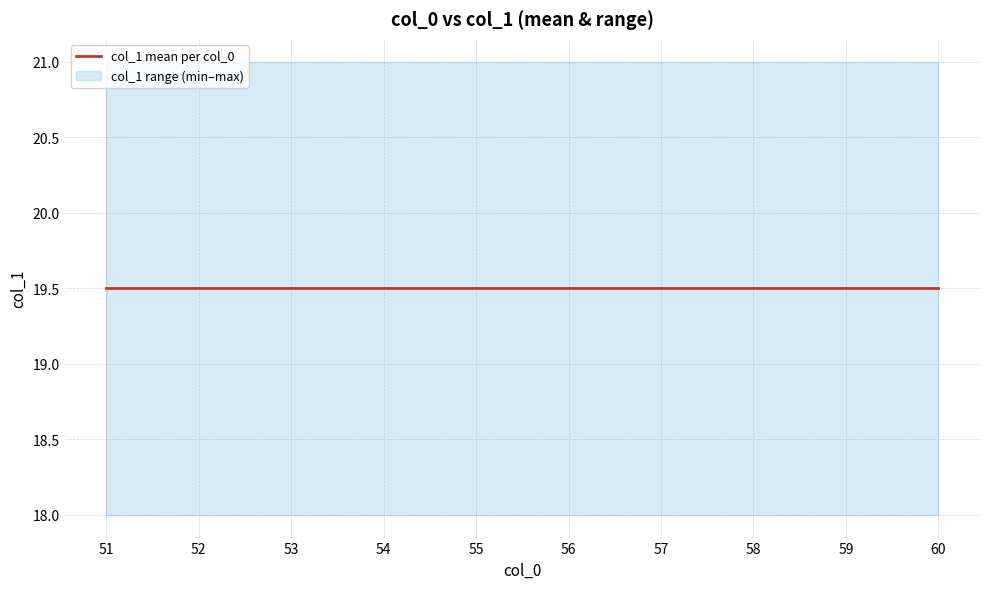

At which category does the chart reach its minimum across all series?

51